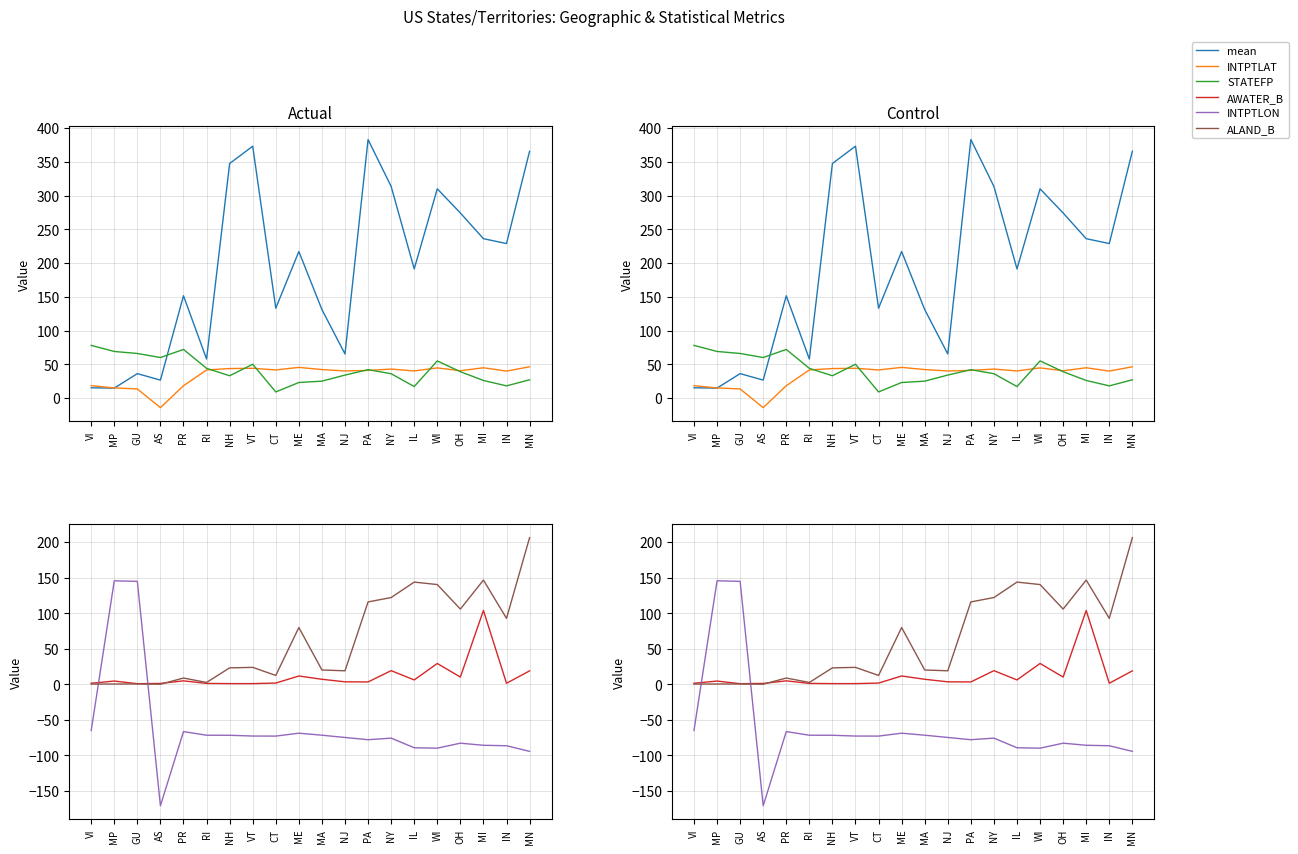

Where is AWATER_B nearest to the value 52?

WI